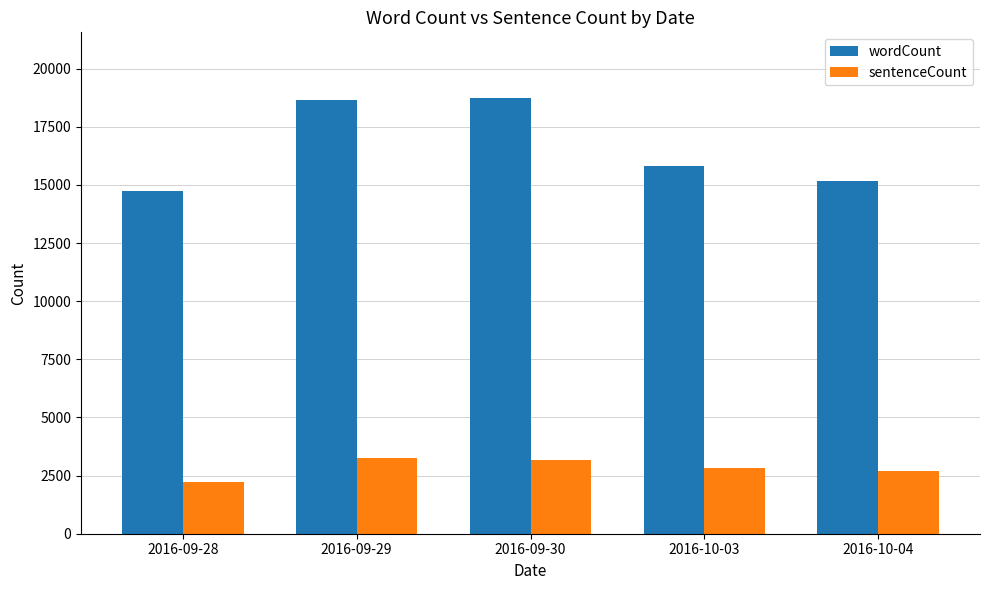

Which series has the largest range (max minus min)?

wordCount